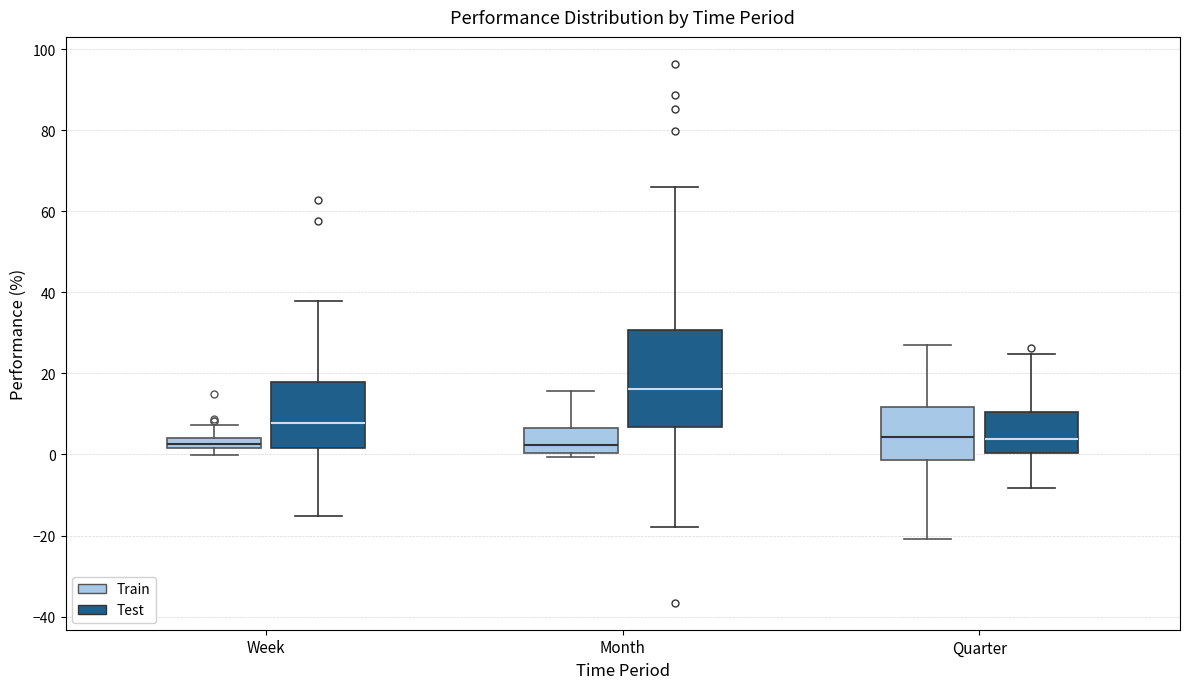

Which box has the highest median line?

Month (Test)